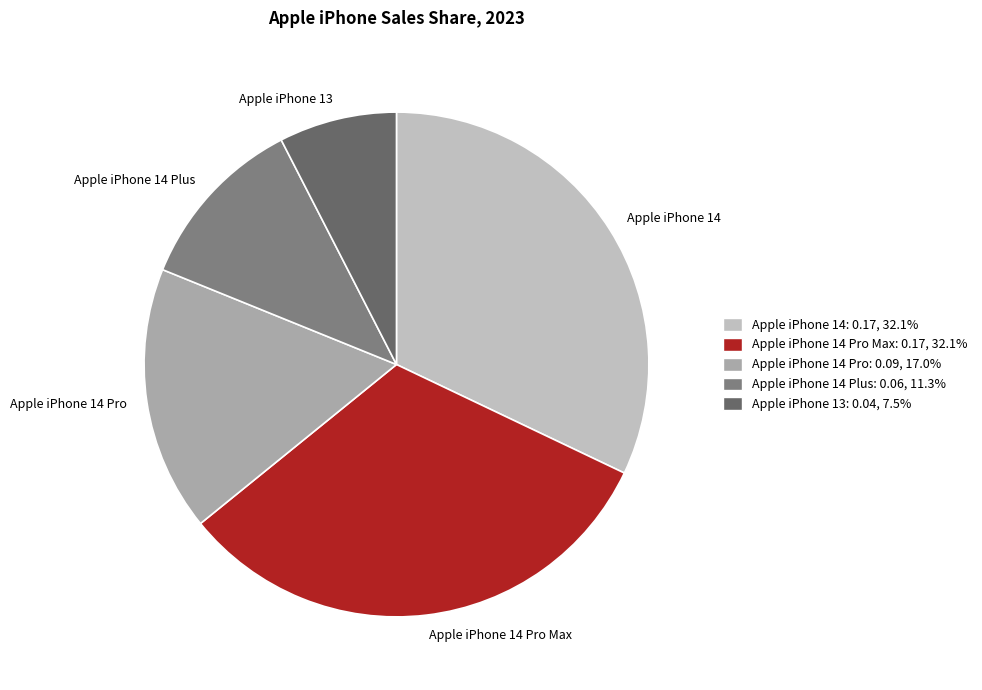

True or false: Apple iPhone 14 Pro Max accounts for 32% of the total.

True